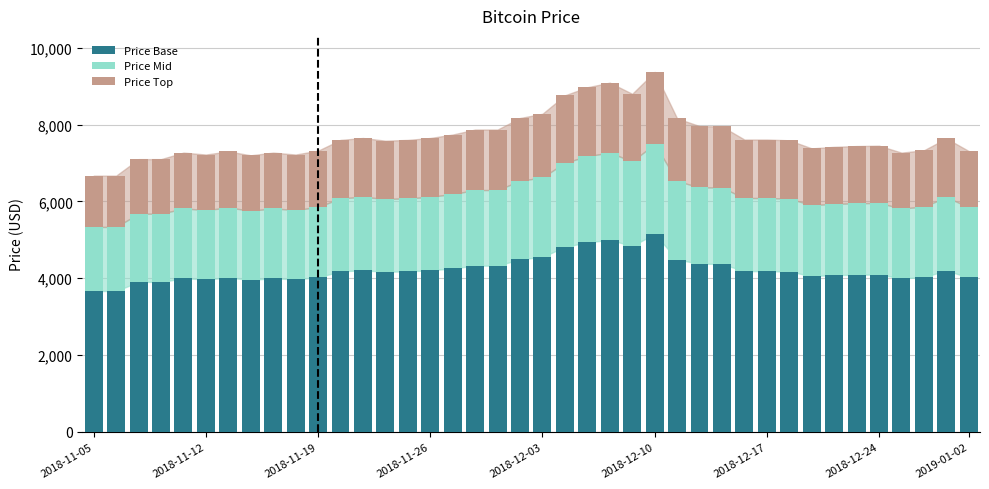

What is the sum of all Price Base values?

169103.0